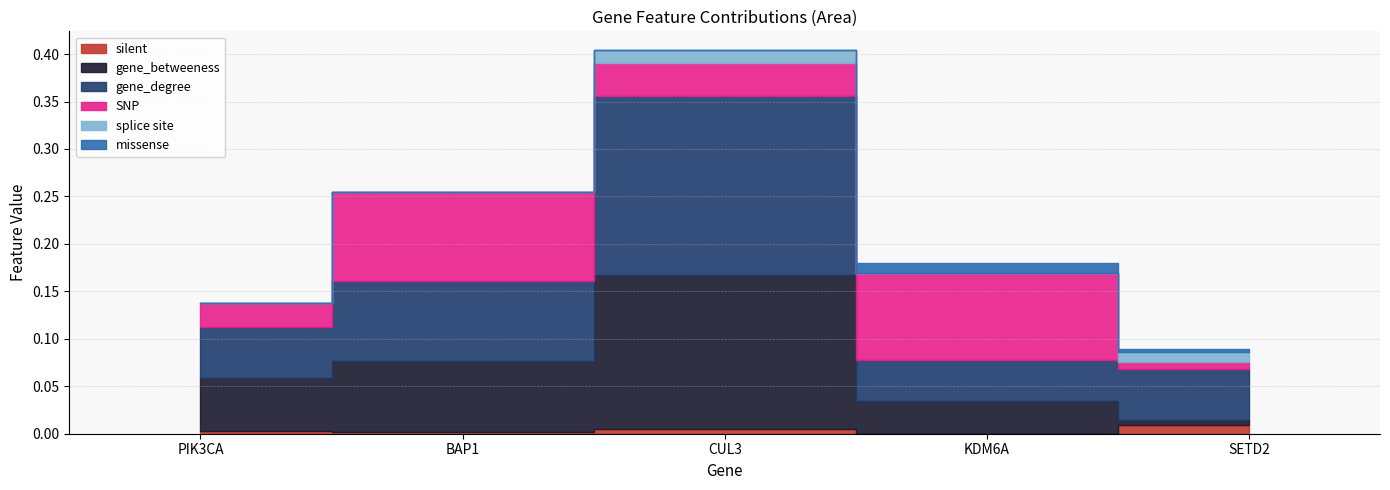

How many lines are shown in the chart?

6